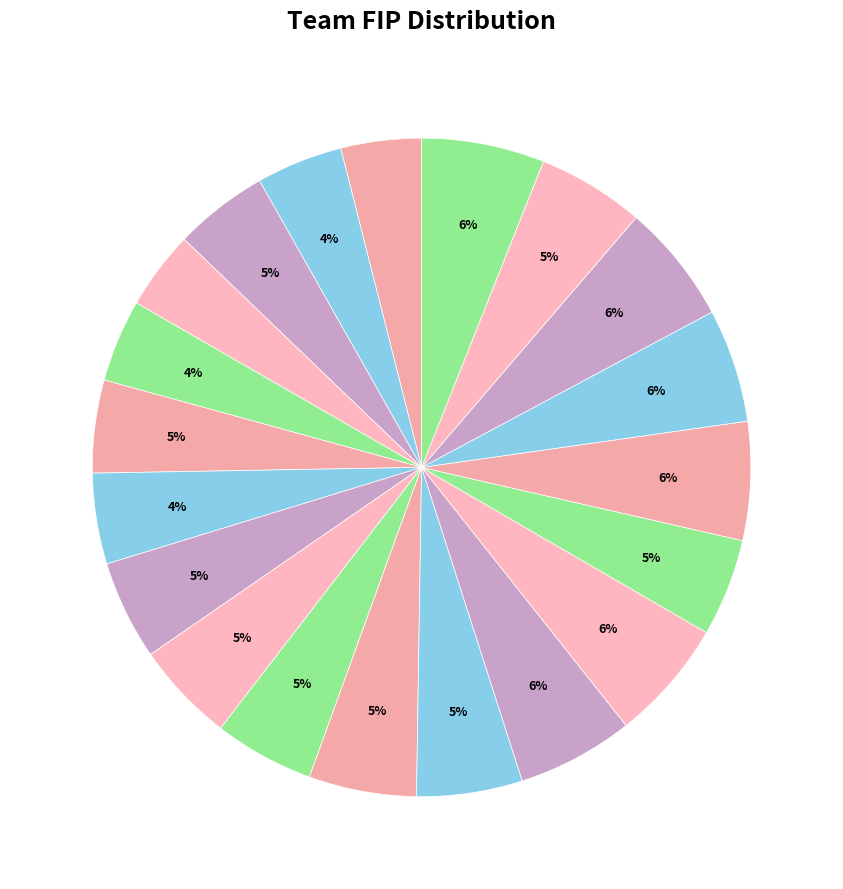

To the nearest percent, what is the average slice percentage?

5%